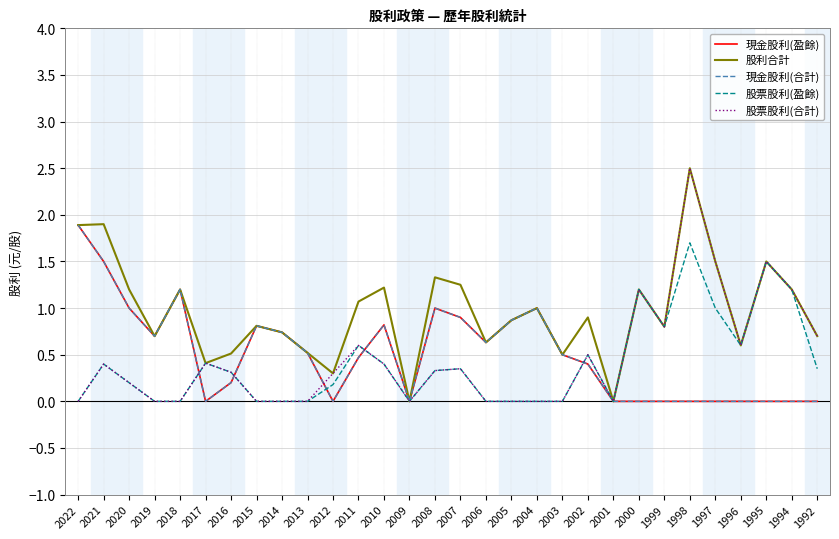

Is this an area chart (filled region under the line)?

No